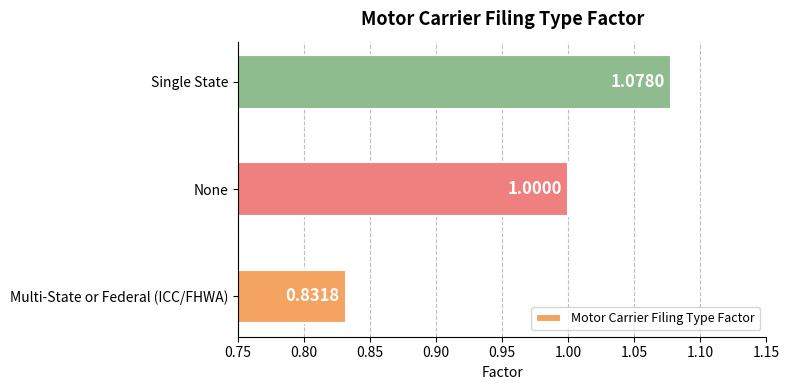

Are the bars horizontal?

Yes